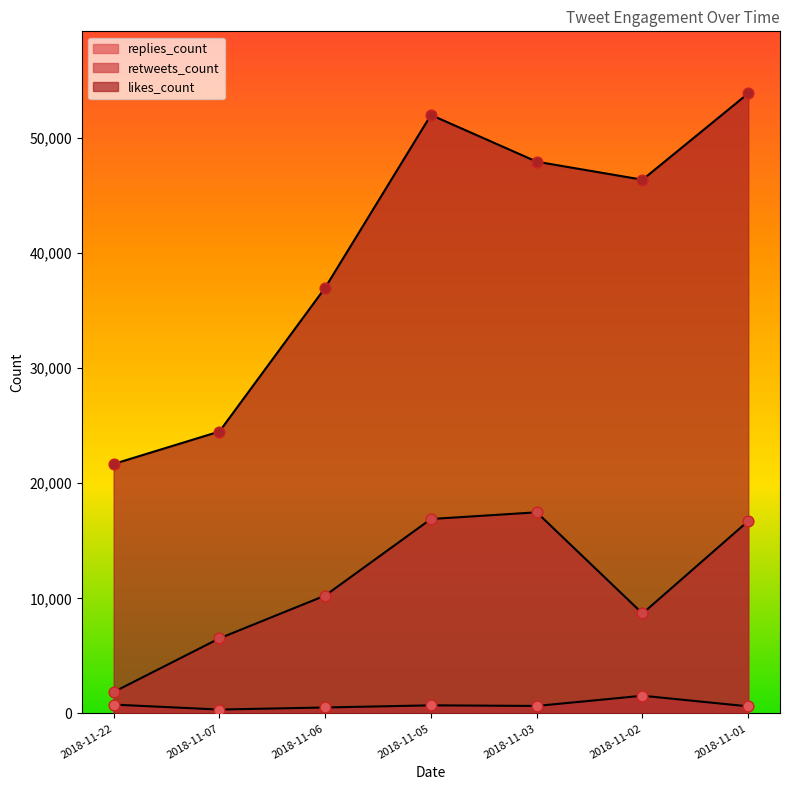

Which series contains the lowest Y value?

replies_count